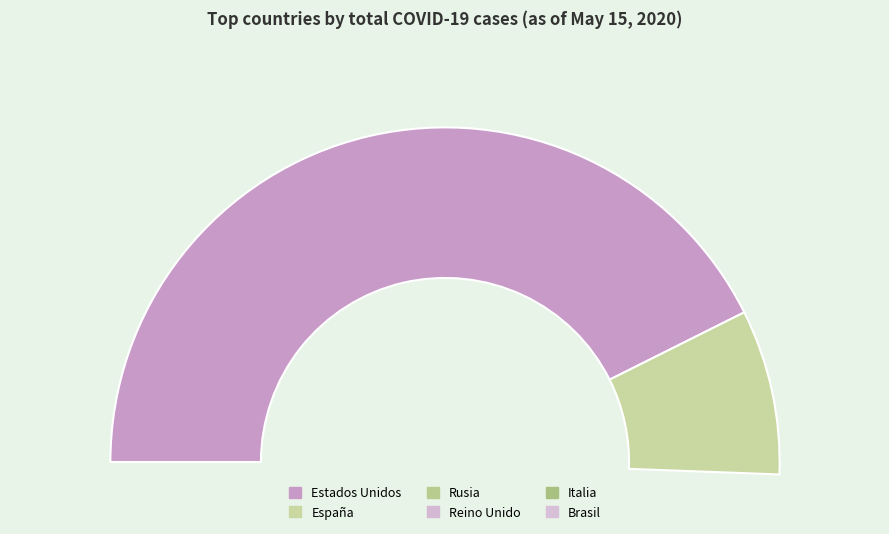

True or false: Alemania accounts for 1% of the total.

False